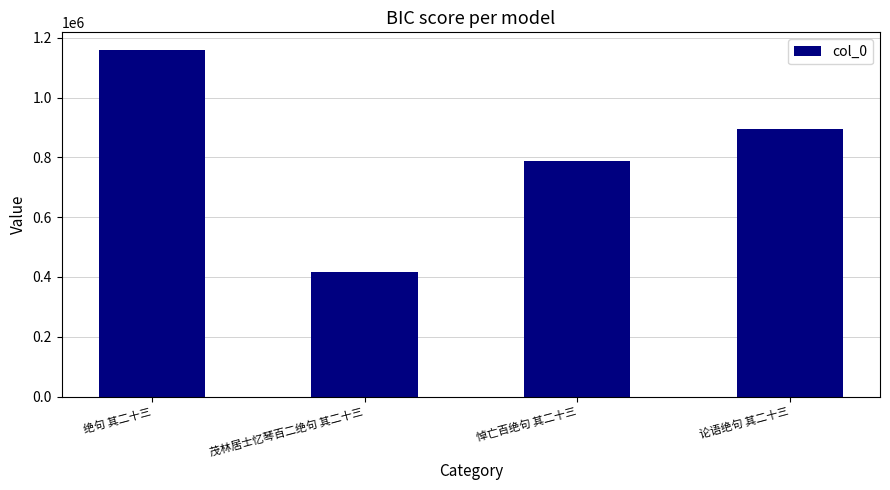

What is the label of the 2nd bar from the left?

茂林居士忆琴百二绝句 其二十三